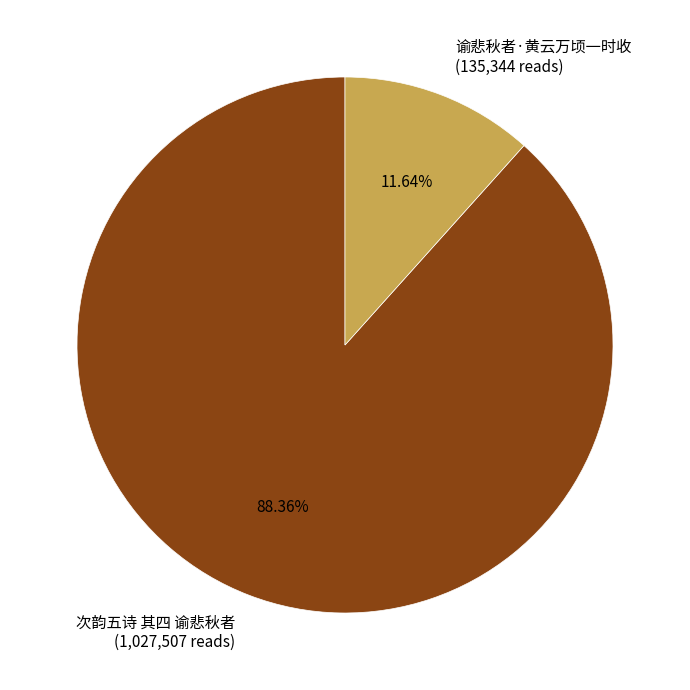

Does 谕悲秋者·黄云万顷一时收 account for over 50% of the chart?

No